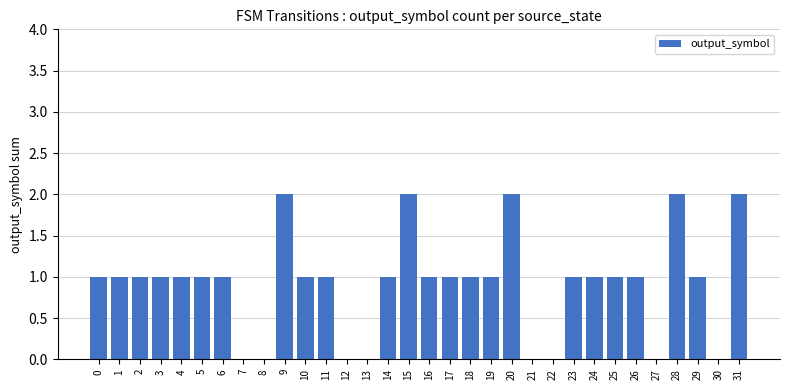

Which has a higher value, 19 or 15?

15